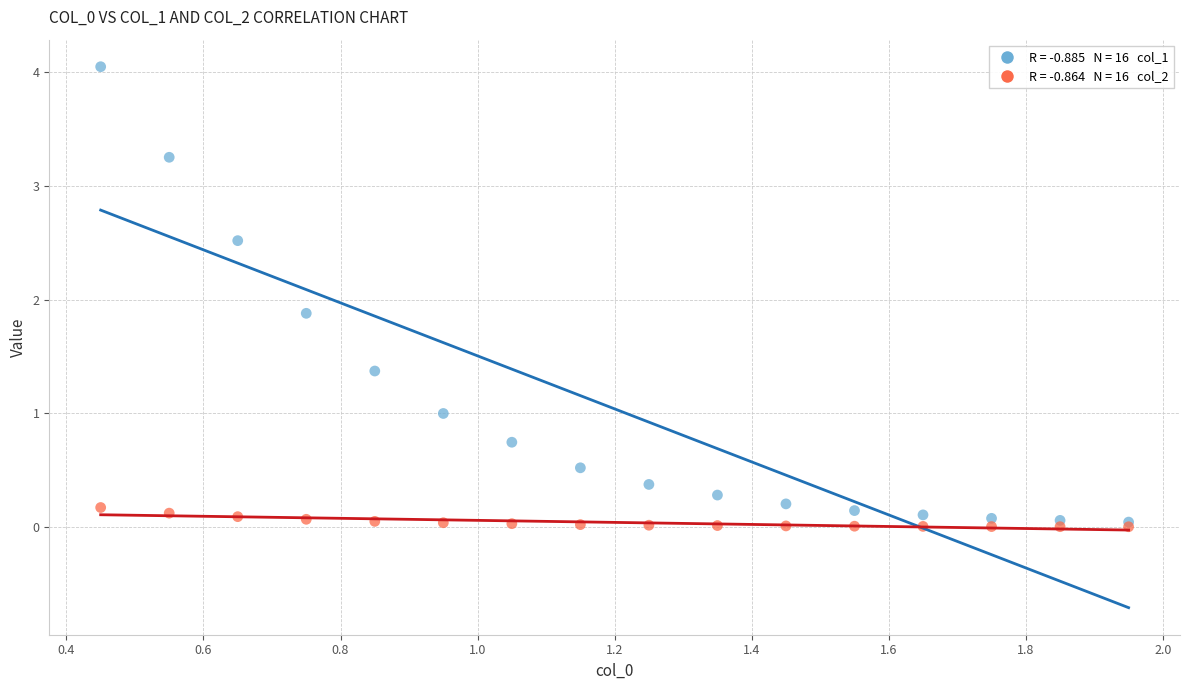

Across all series, what Y value is closest to 2?

1.9